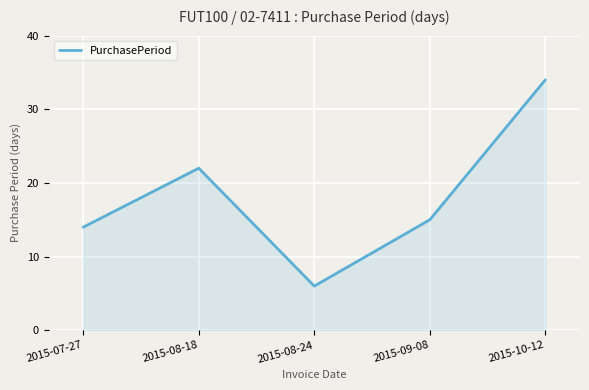

What is the difference between the values at 2015-08-18 and 2015-07-27?

8